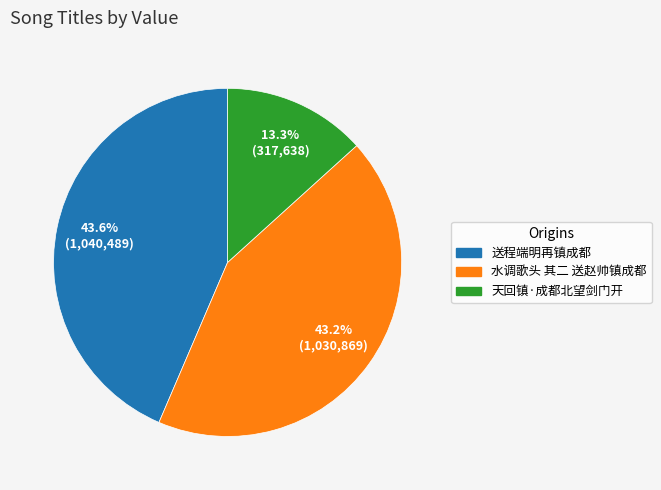

To the nearest percent, what is the combined percentage of 天回镇·成都北望剑门开 and 水调歌头 其二 送赵帅镇成都?

56%